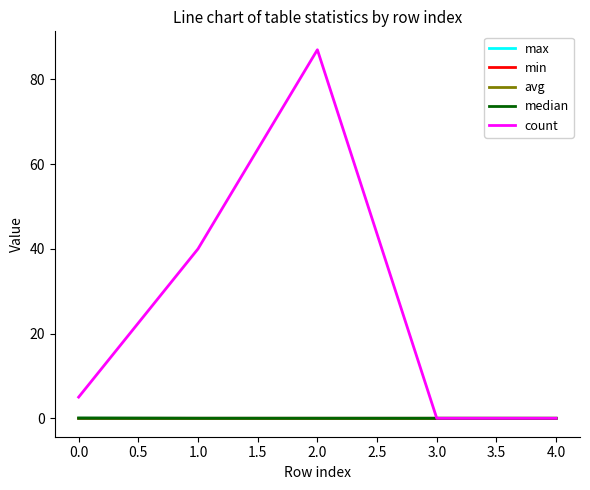

What position from the right is 0.0?

5